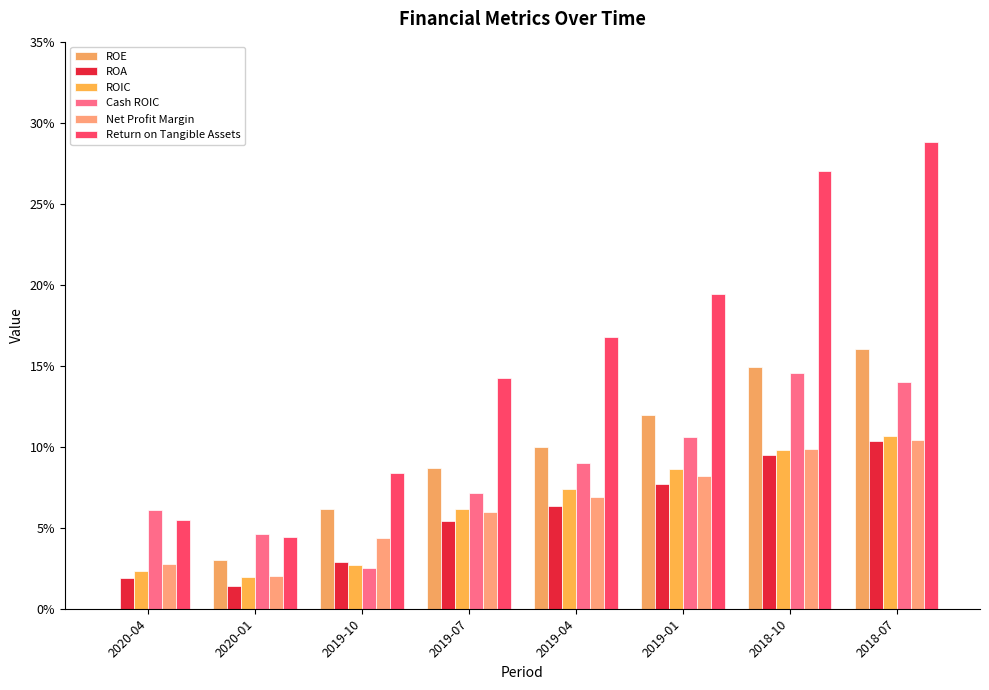

Are the bars grouped side by side (vs. stacked)?

Yes